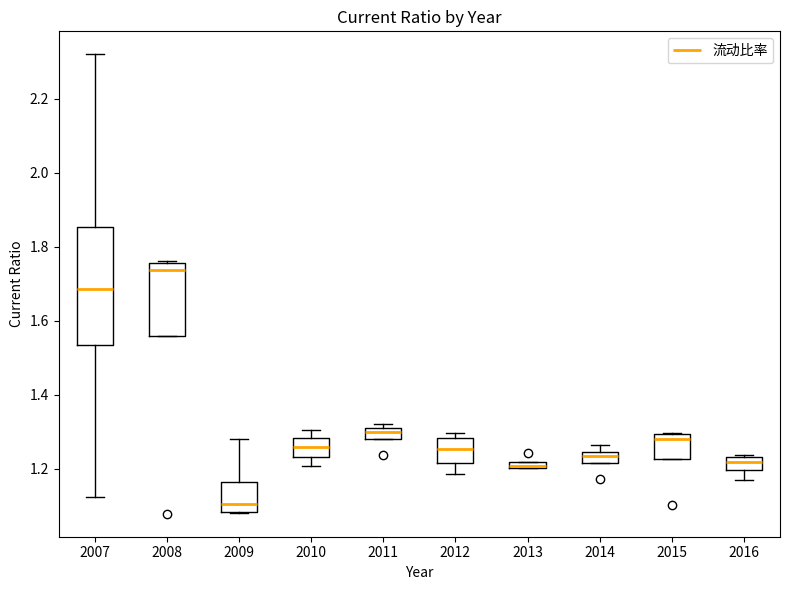

Where is the lower edge of the box at x = 2008 on the y-axis? The values are not printed on the chart, so give them approximately, as read against the axis.

1.56